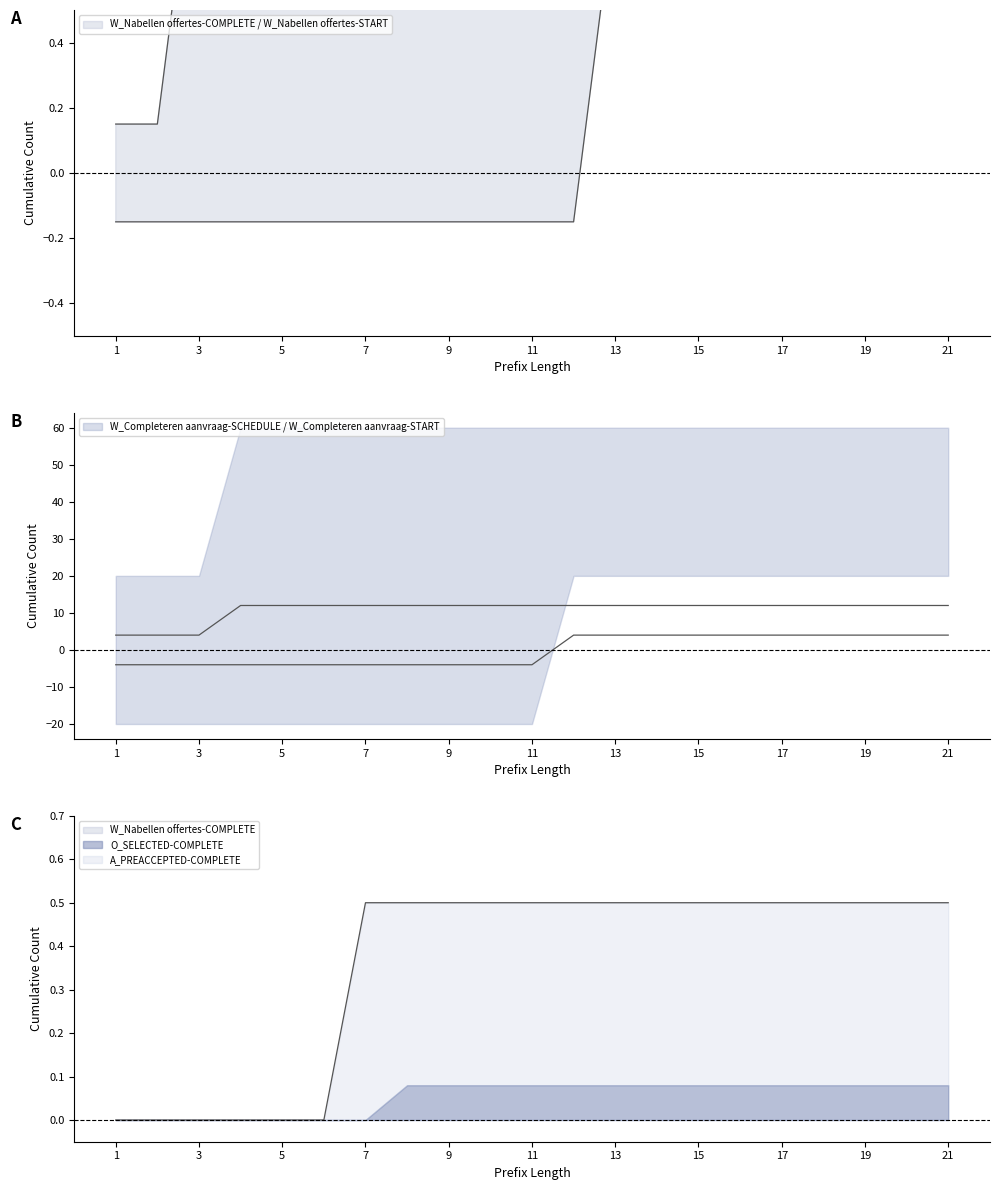

How many distinct data groups are displayed?

5